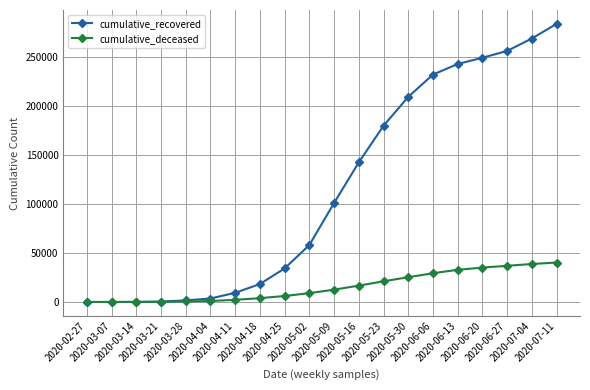

Which series changed the most between 2020-02-27 and 2020-06-27?

cumulative_recovered